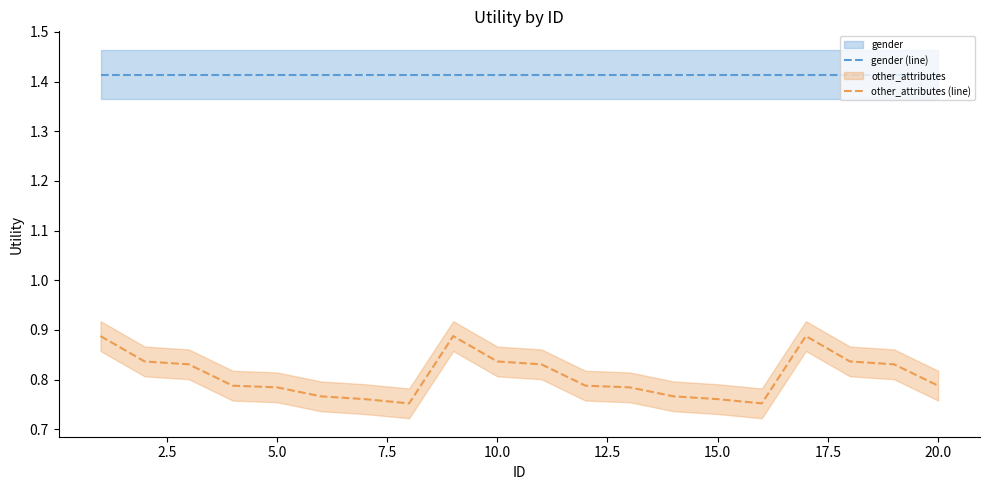

Rank the series by their maximum value, from lowest to highest.

other_attributes (line), gender (line)